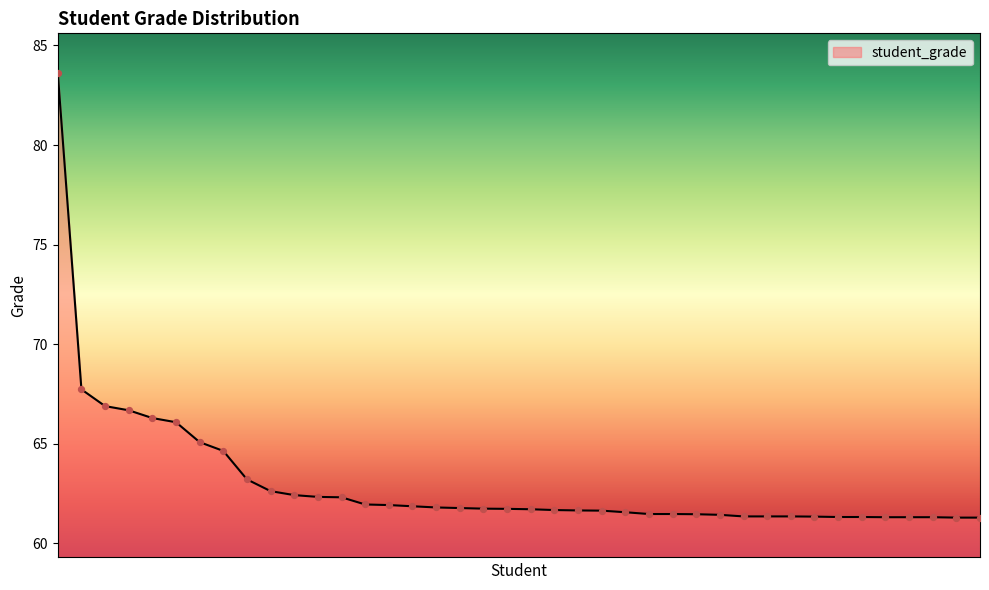

What is the difference between the maximum and minimum values?

22.3